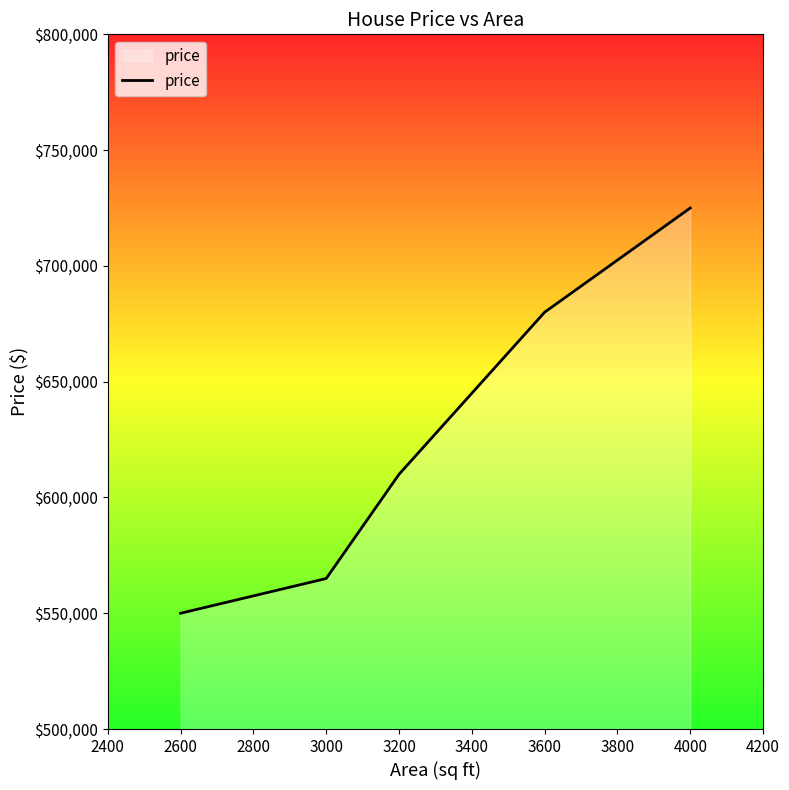

Which category has the highest value across all series?

4000